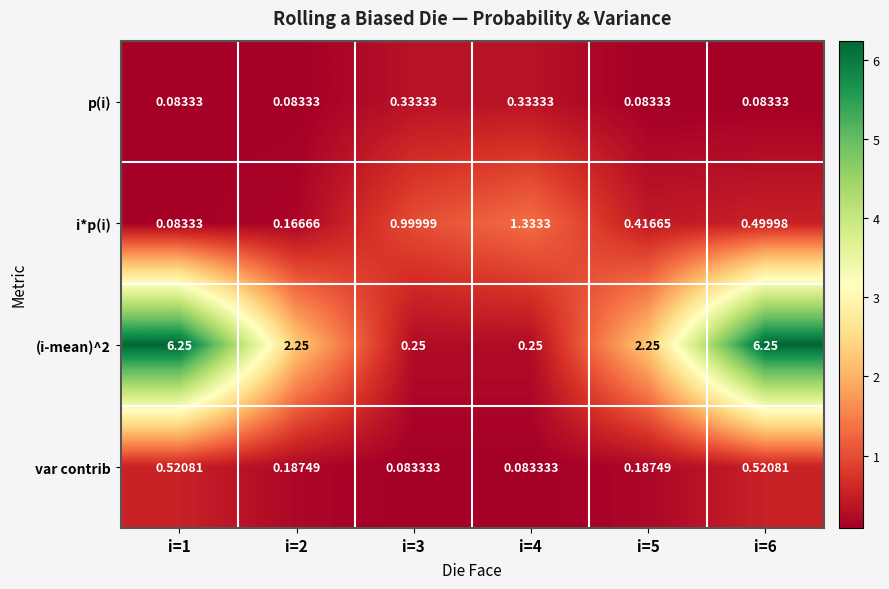

Is the value of var contrib at i=2 greater than the value of p(i) at i=1?

Yes